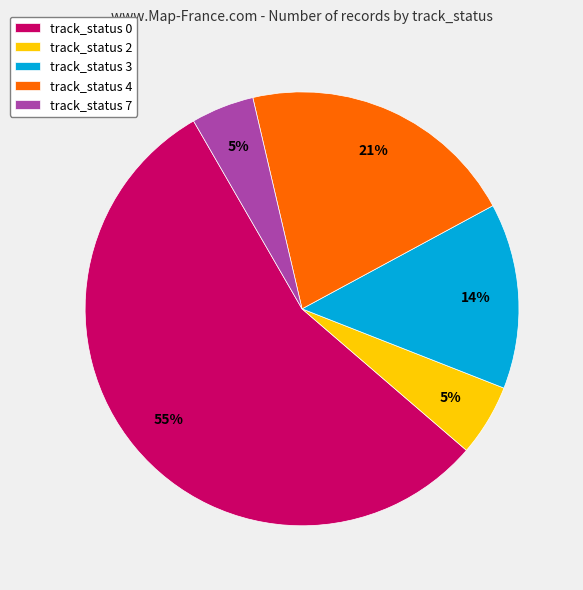

Which category has the biggest portion of the pie?

track_status 0